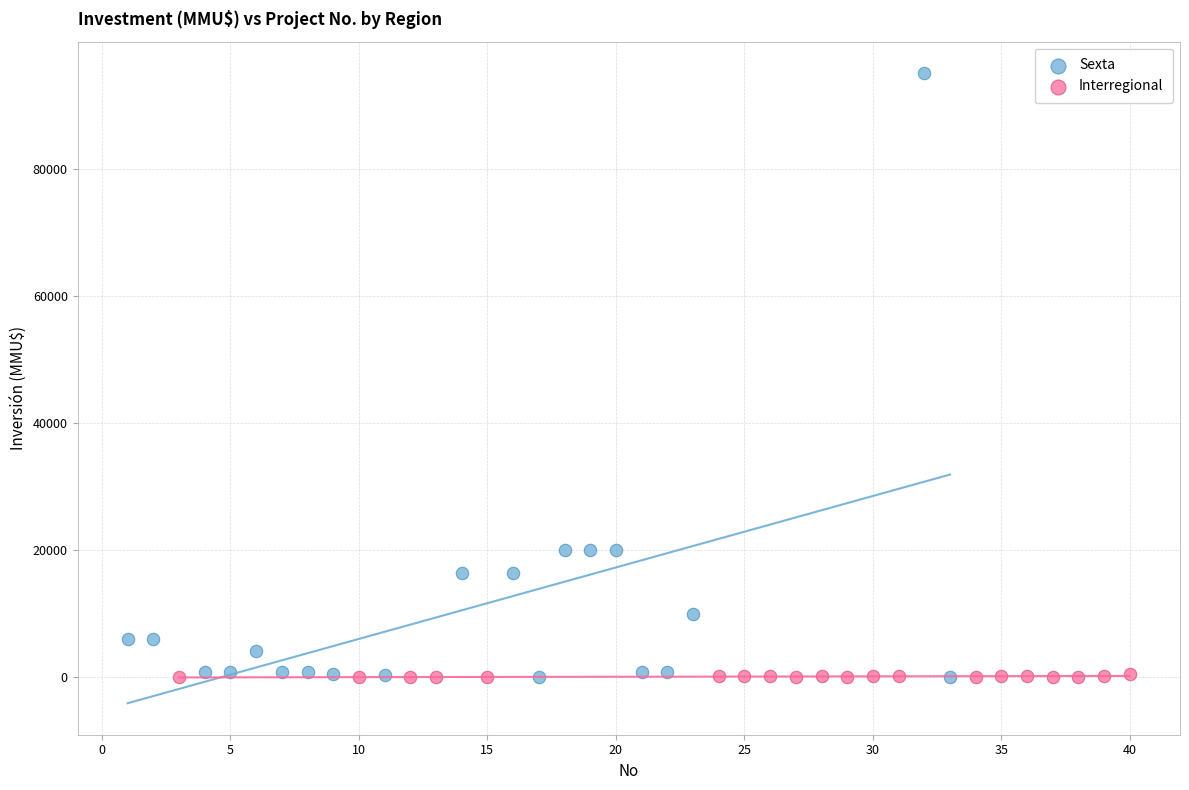

Which series has the widest spread of Y values?

Sexta